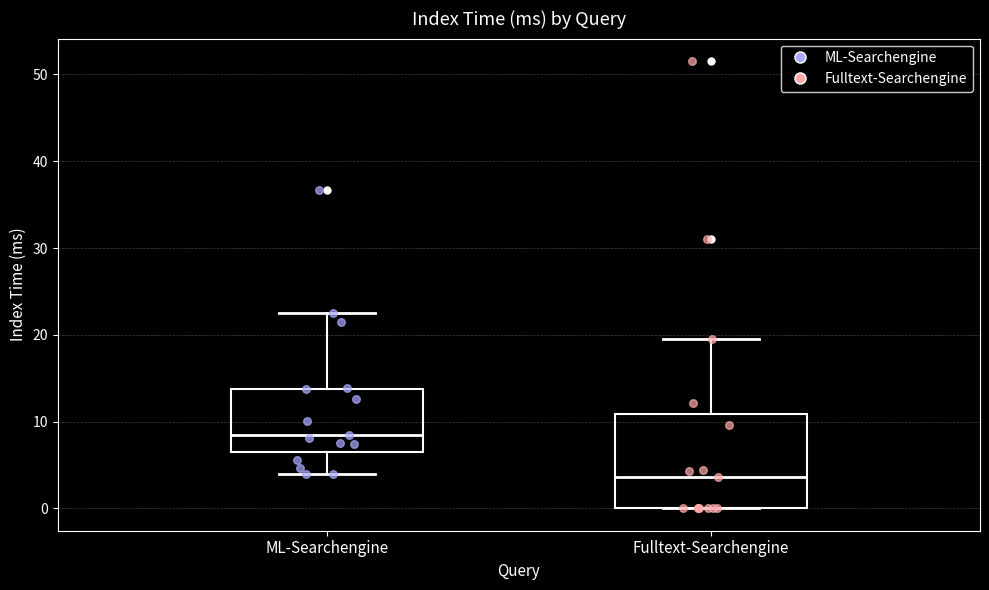

Reading left to right, transcribe this box plot: for each box, give where its median line is, the range the box spans, and where its two whiskers end, as read against the y-axis. The values are not printed on the chart, so give them approximately, as read against the axis.

ML-Searchengine: median 9, box 7 to 14, whiskers 4 to 23
Fulltext-Searchengine: median 4, box 0 to 11, whiskers 0 to 20